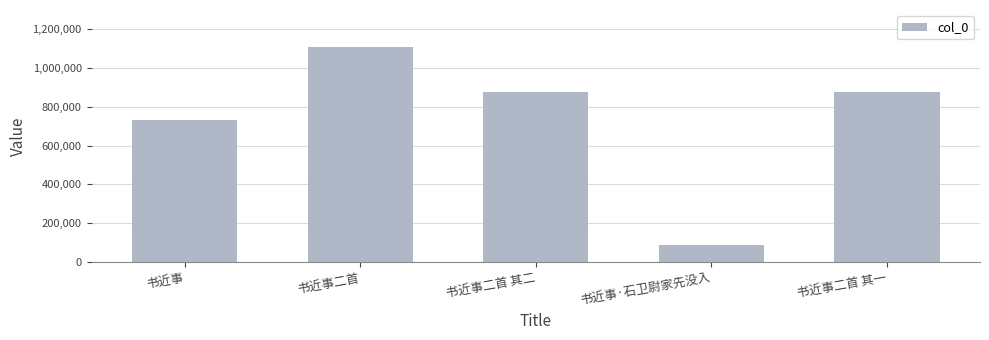

What is the difference between the values at 书近事·石卫尉家先没入 and 书近事二首 其一?

789768